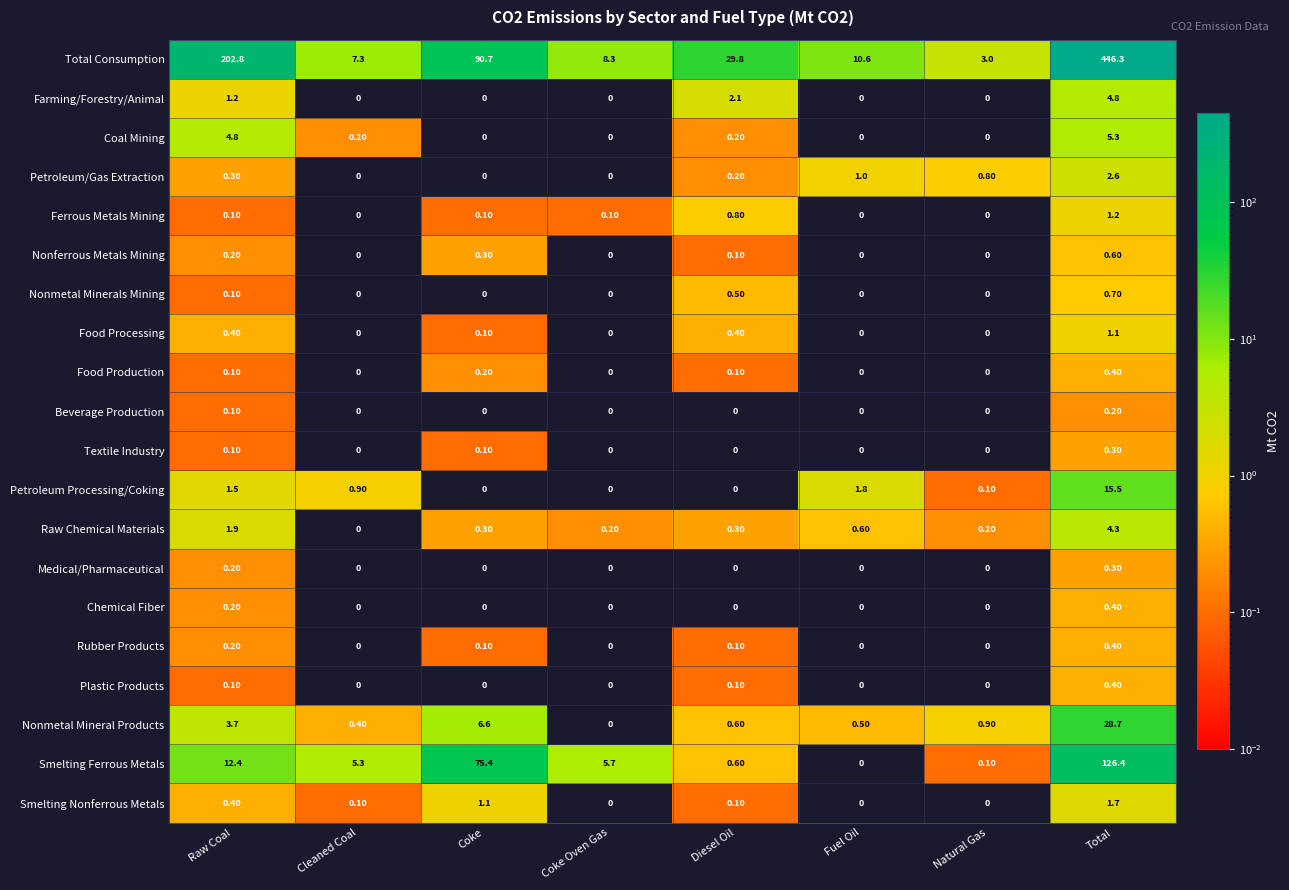

What is the total value across all series at Fuel Oil?

14.5